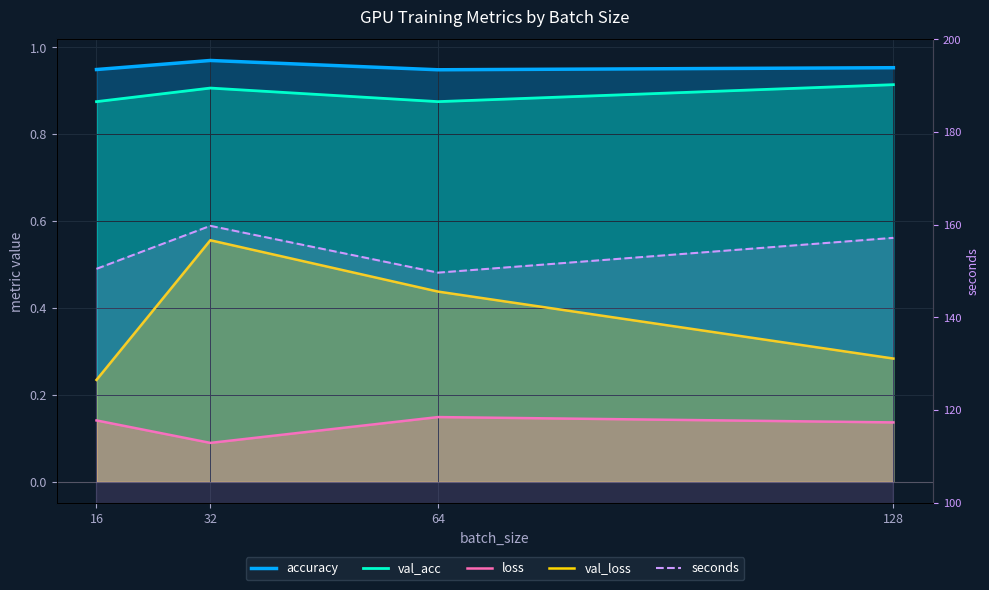

What is the highest value of the val_acc series?

0.9